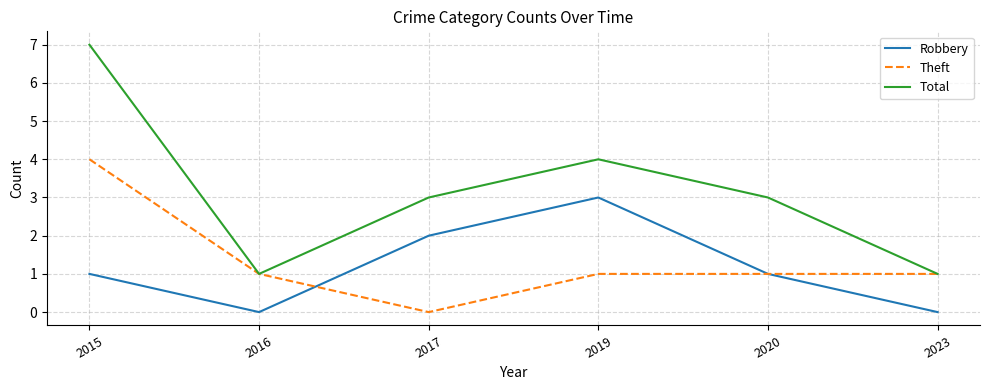

Reading left to right, extract all data points from this chart.

Robbery: 2015=1	2016=0	2017=2	2019=3	2020=1	2023=0
Theft: 2015=4	2016=1	2017=0	2019=1	2020=1	2023=1
Total: 2015=7	2016=1	2017=3	2019=4	2020=3	2023=1